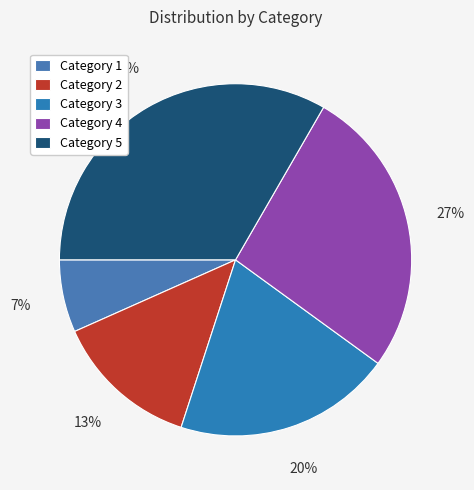

Rank the categories by value from lowest to highest.

Category 1, Category 2, Category 3, Category 4, Category 5